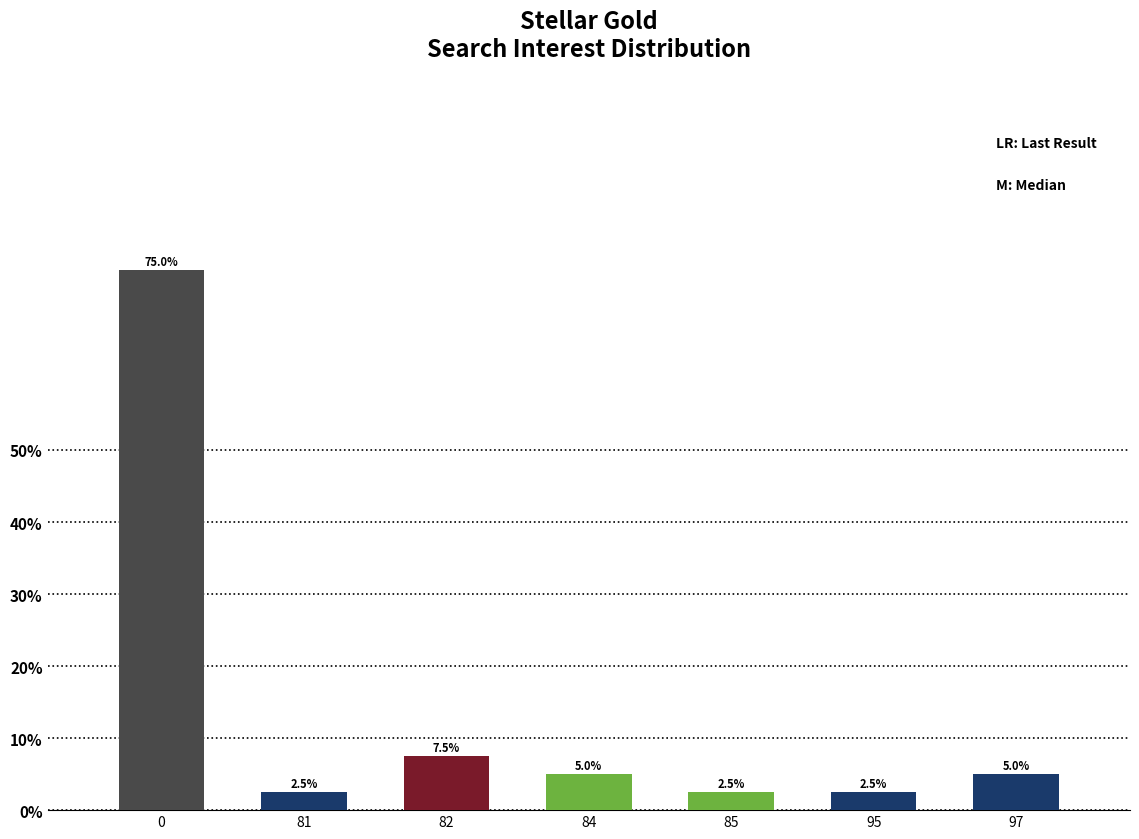

What is the value of the 4th bar from the left?

5.0